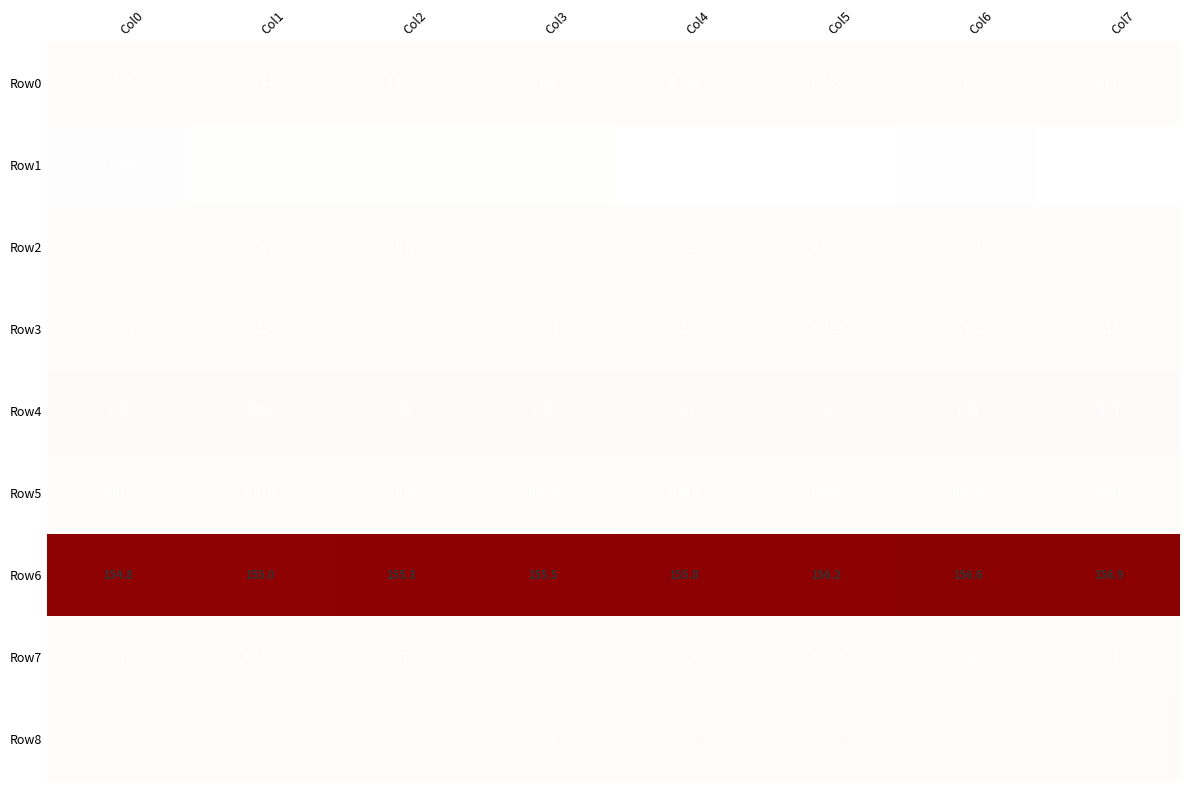

What is the total value across all series at Col1?

156.9